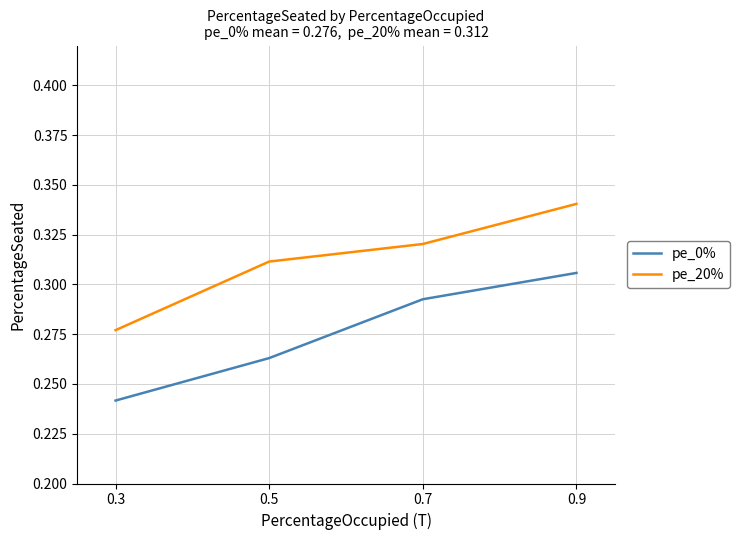

How many series are shown in this chart?

2